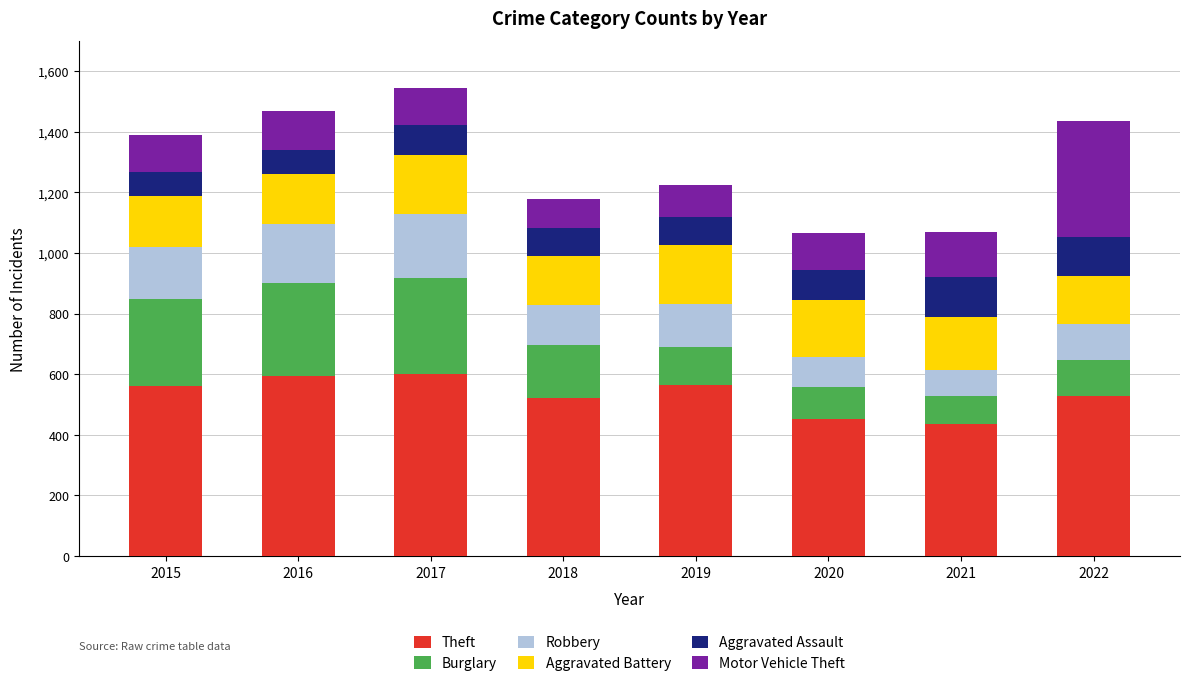

What is the sum of all Theft values?

4252